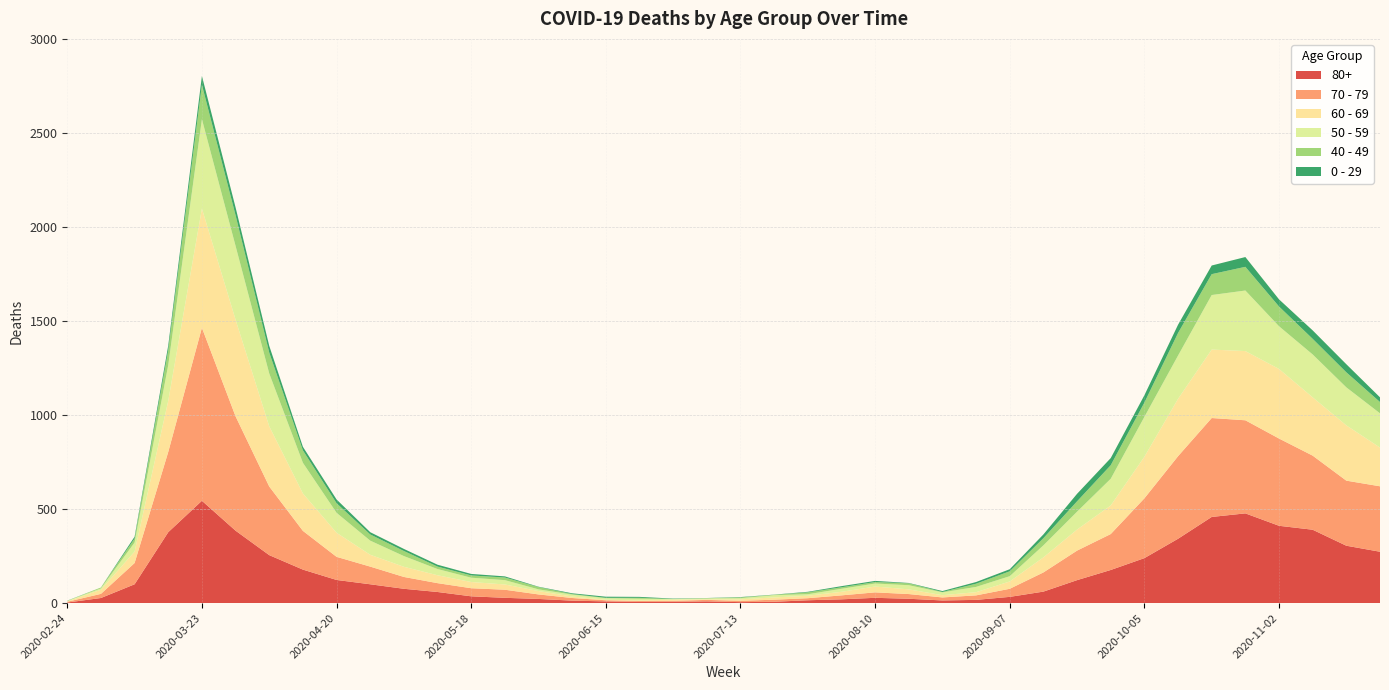

Reading right to left, transcribe all the data shown in this chart.

80+: 273	305	390	411	477	458	342	239	176	122	61	33	17	14	23	28	20	15	7	5	9	7	6	9	13	22	28	36	59	76	100	123	178	255	385	544	377	100	27	3
70 - 79: 348	346	394	464	495	526	439	318	191	157	102	43	24	16	25	29	21	11	11	7	8	5	5	6	14	24	43	43	47	63	94	123	206	365	608	920	427	113	22	4
60 - 69: 206	294	310	370	368	364	305	221	152	112	80	39	17	12	25	31	19	13	12	8	3	6	3	3	8	18	28	33	42	54	63	128	199	320	514	634	272	61	22	2
50 - 59: 182	202	228	227	322	290	230	212	142	95	64	28	28	15	22	16	16	8	12	6	5	3	9	8	10	9	23	23	33	57	75	106	163	281	392	475	190	48	7	3
40 - 49: 60	80	83	105	126	111	120	76	72	55	38	26	17	2	10	8	8	10	2	4	1	1	5	2	3	12	14	12	13	27	33	51	66	111	163	183	79	21	5	0
0 - 29: 25	43	45	38	52	46	44	39	38	40	20	11	9	5	2	6	6	3	1	2	1	2	5	6	4	2	6	8	10	11	12	20	19	36	42	47	25	10	0	1